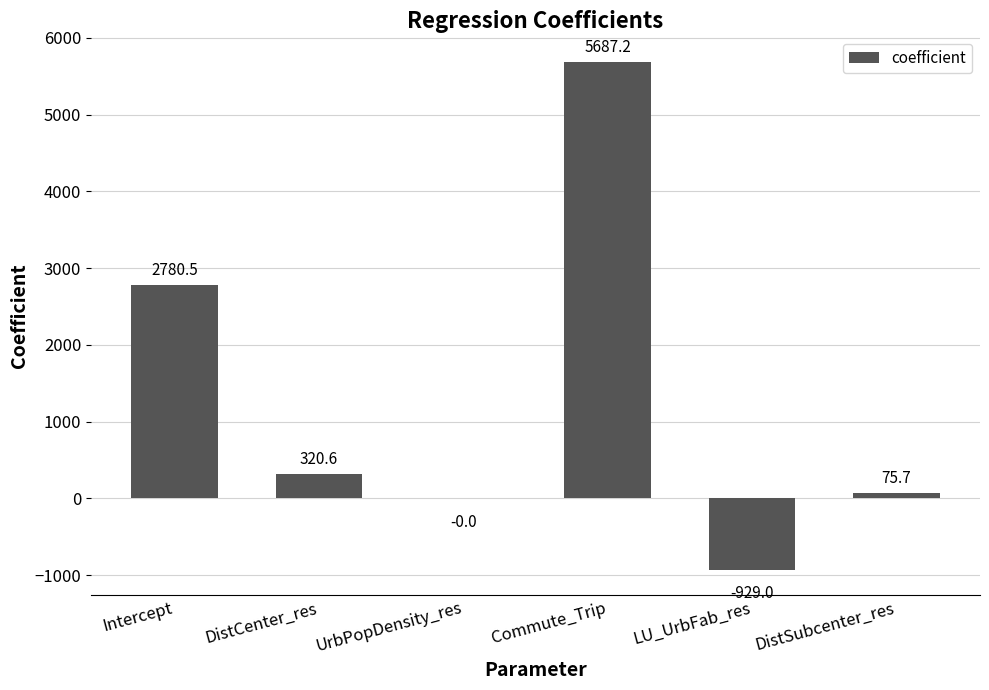

Between UrbPopDensity_res and DistCenter_res, which is larger?

DistCenter_res